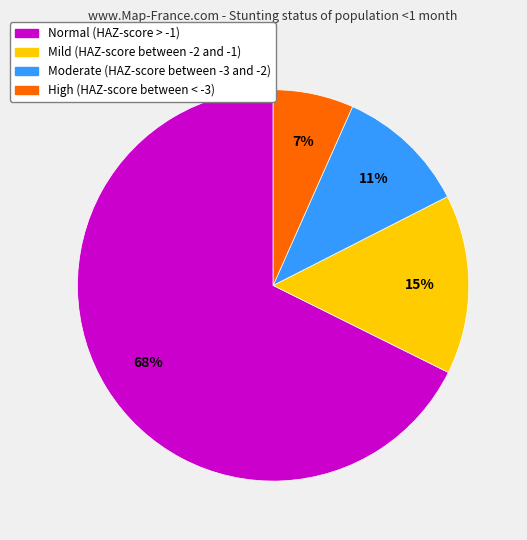

Is the sum of Mild (HAZ-score between -2 and -1) and High (HAZ-score between < -3) greater than half?

No